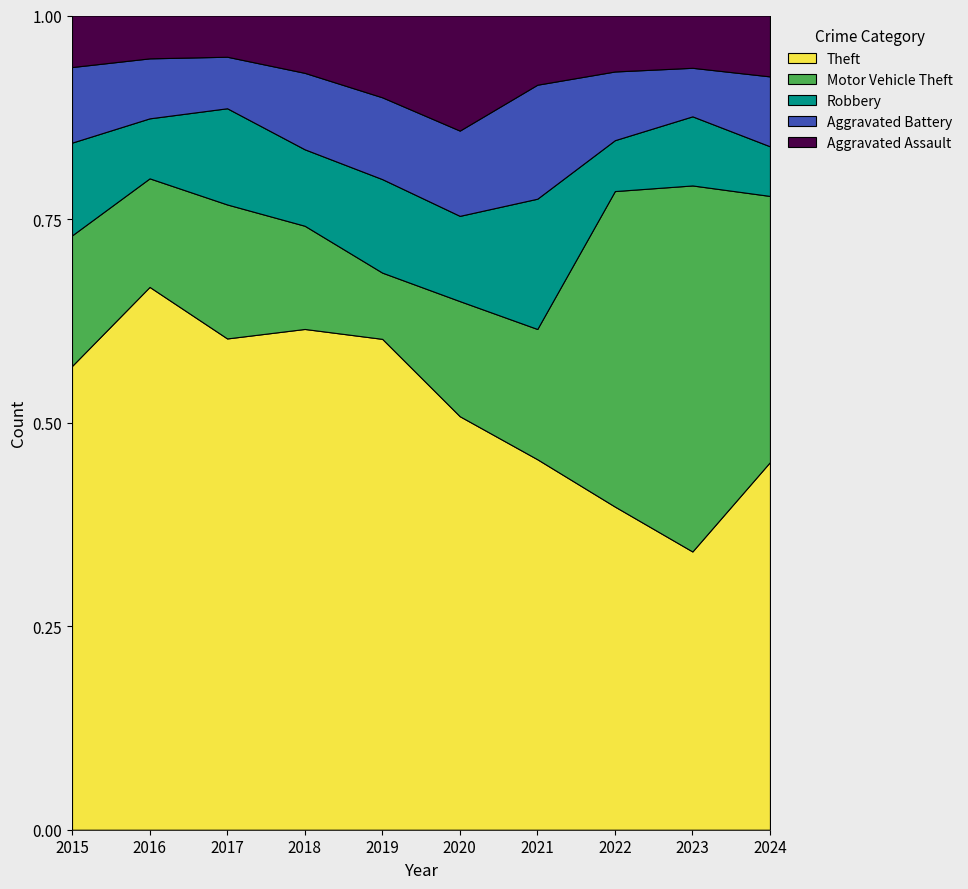

What is the spread (max minus min) of values at 2023?

170